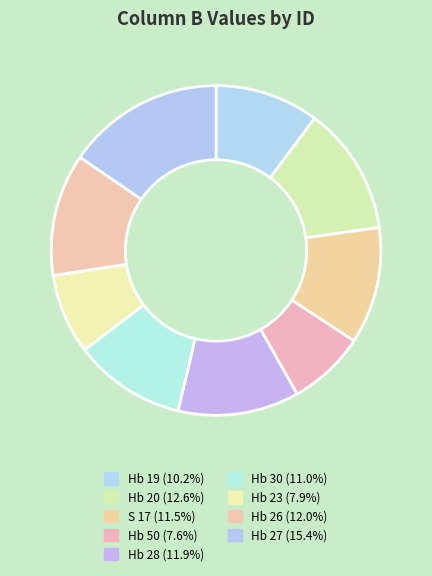

Does any single category account for the majority?

No